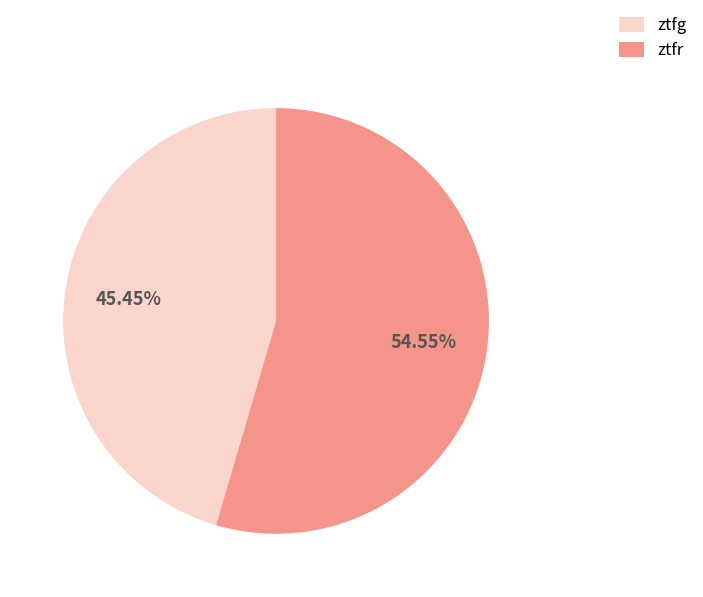

Count the number of slices in the pie.

2